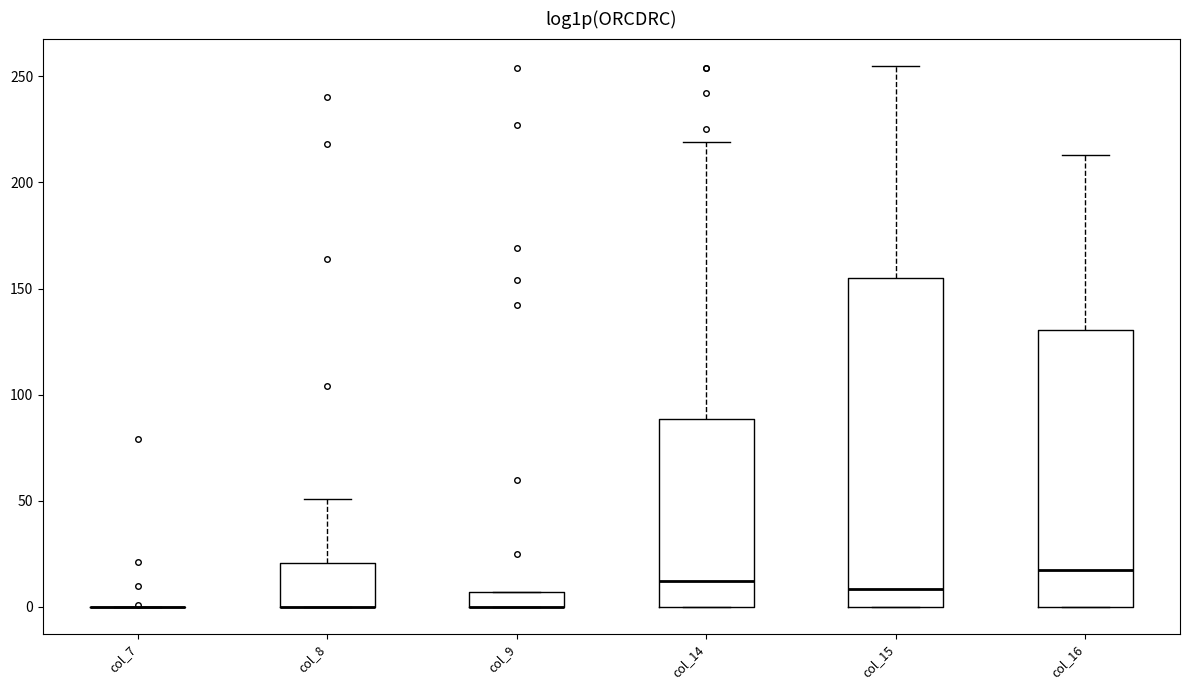

Where does the median line of the box for col_15 sit on the y-axis? The values are not printed on the chart, so give them approximately, as read against the axis.

10